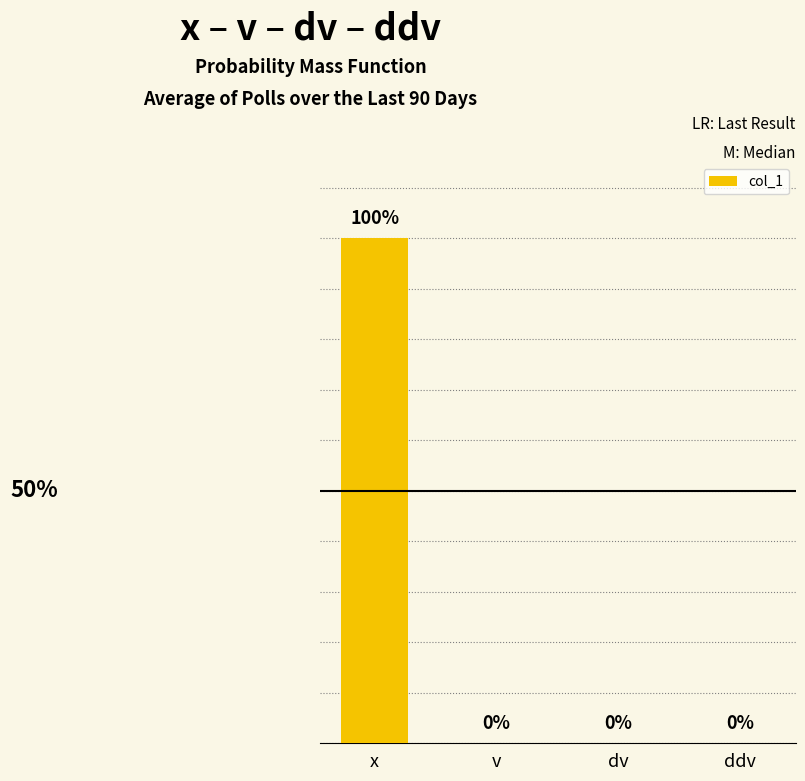

Which has a higher value, x or v?

x